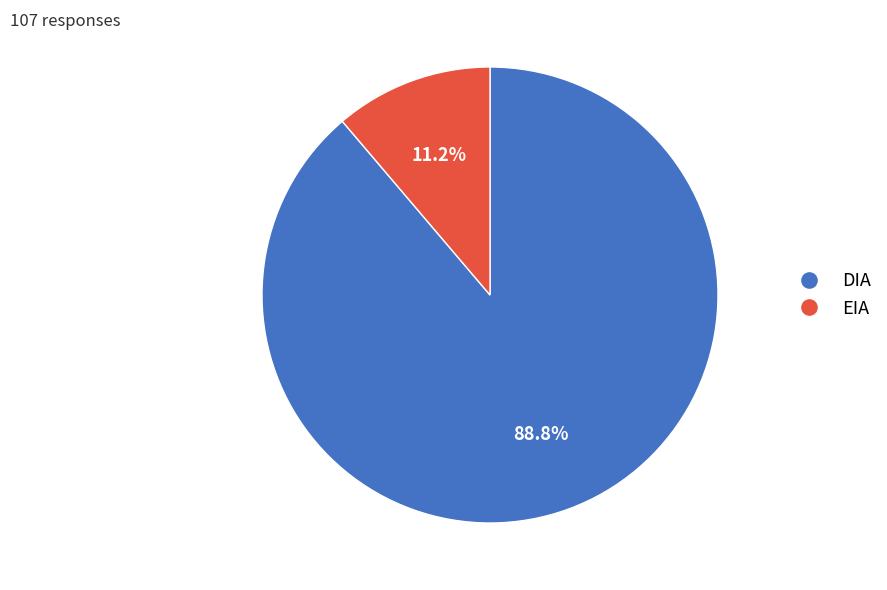

Is it true that EIA is 1% of the pie?

False